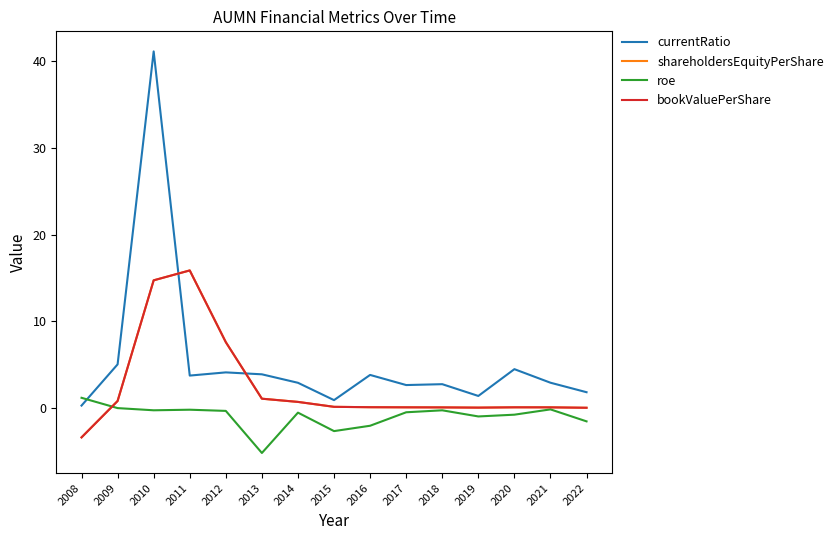

Reading left to right, transcribe all the data shown in this chart.

currentRatio: 0.3	5.0	41.1	3.7	4.1	3.9	2.9	0.9	3.8	2.7	2.8	1.4	4.5	2.9	1.8
shareholdersEquityPerShare: -3.4	0.8	14.7	15.9	7.6	1.1	0.7	0.1	0.1	0.1	0.1	0.1	0.1	0.1	0.0
roe: 1.2	0.0	-0.3	-0.2	-0.3	-5.2	-0.5	-2.7	-2.0	-0.5	-0.3	-1.0	-0.8	-0.1	-1.5
bookValuePerShare: -3.4	0.8	14.7	15.9	7.6	1.1	0.7	0.1	0.1	0.1	0.1	0.1	0.1	0.1	0.0